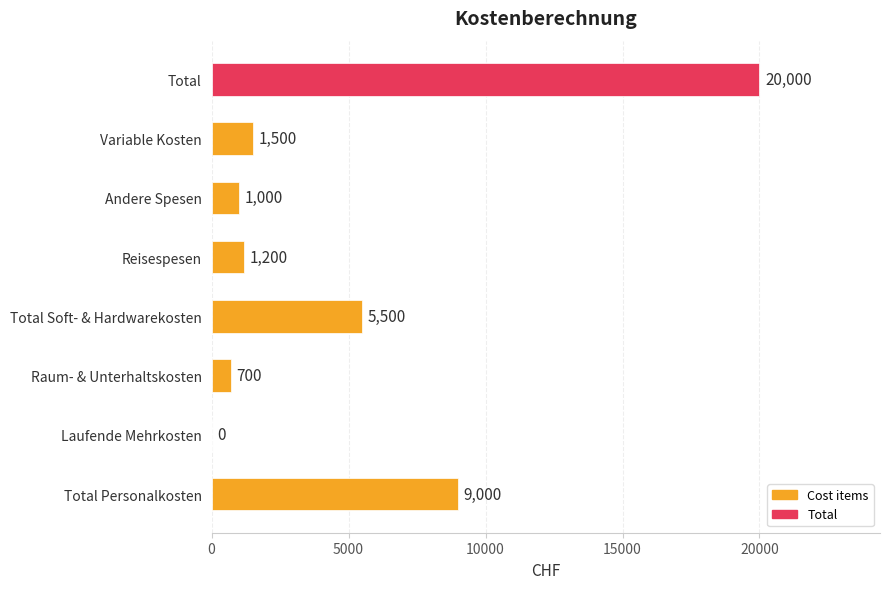

Is it true that the value at Total Soft- & Hardwarekosten is 5500?

True